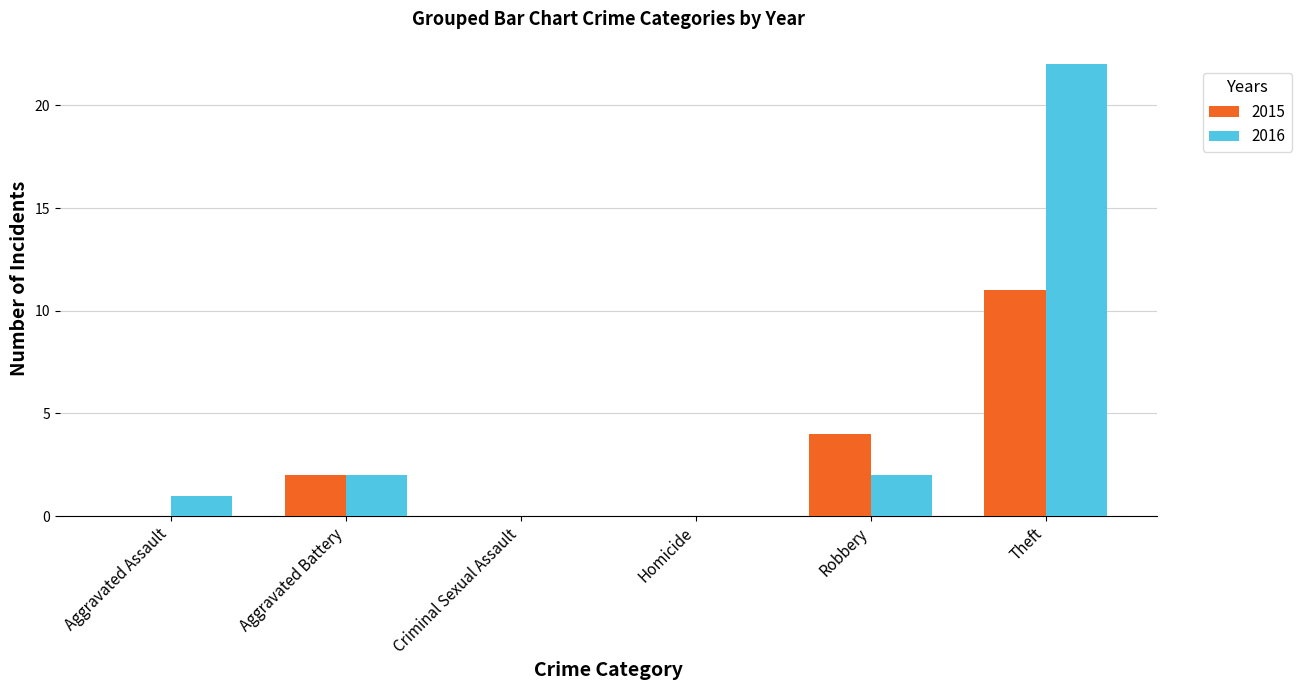

What is the difference between the 2015 values at Robbery and Aggravated Battery?

2